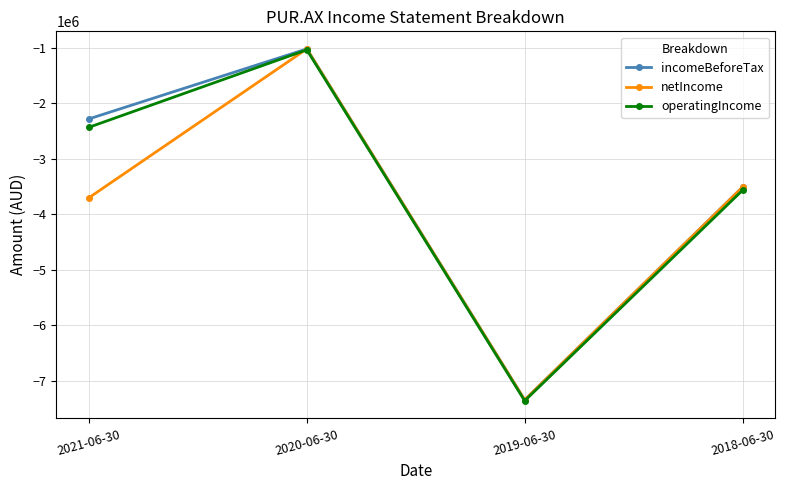

What is the approximate value of operatingIncome at 2020-06-30?

-1035997